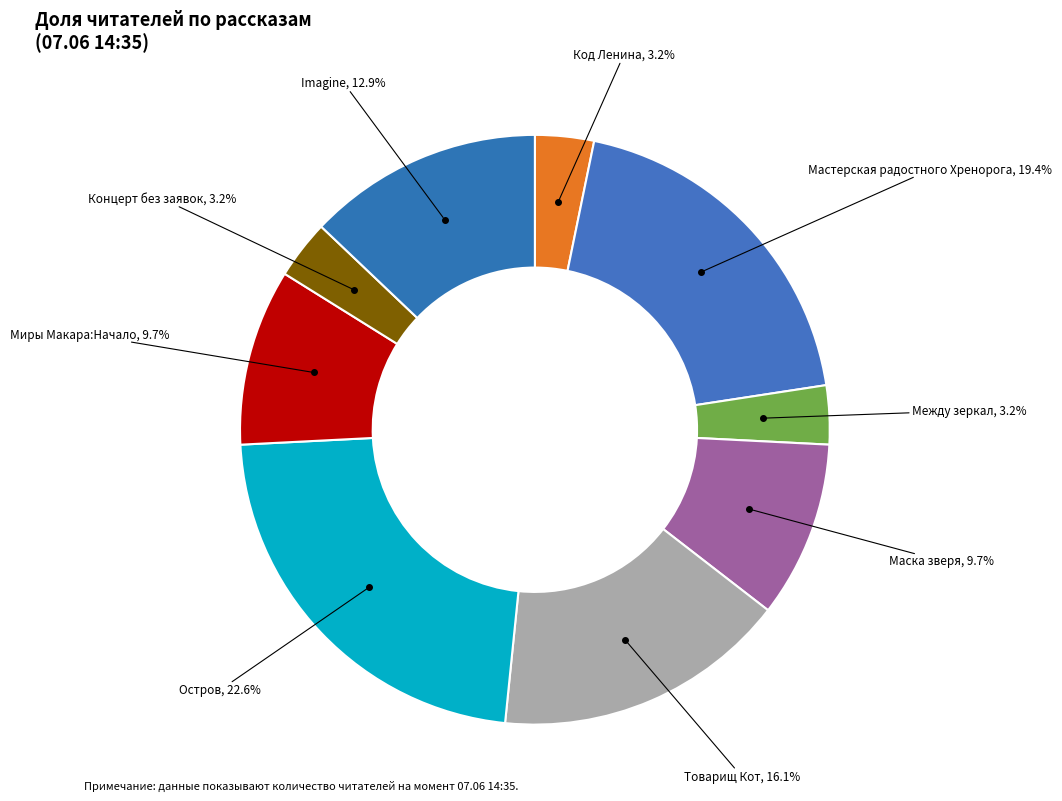

To the nearest percent, what is the difference between the largest and smallest slice percentages?

19%